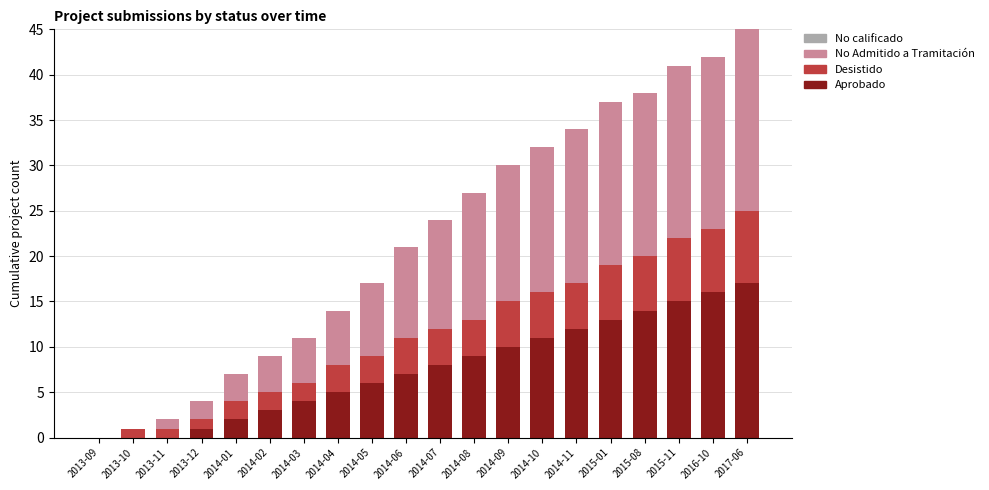

Which series has the largest range (max minus min)?

No Admitido a Tramitación